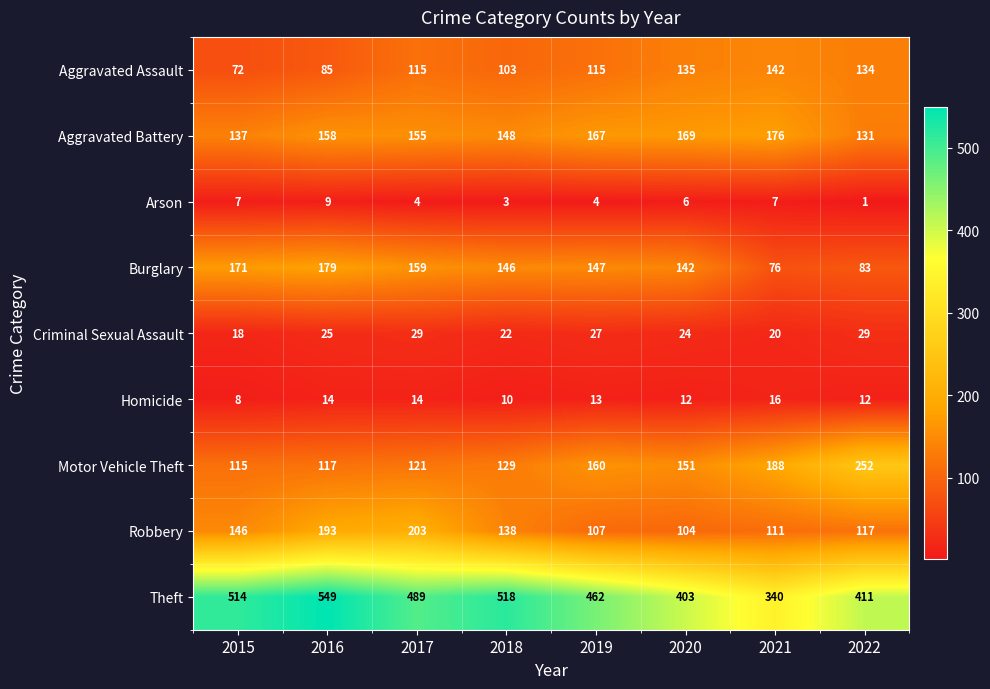

Which category has the highest value across all series?

2016